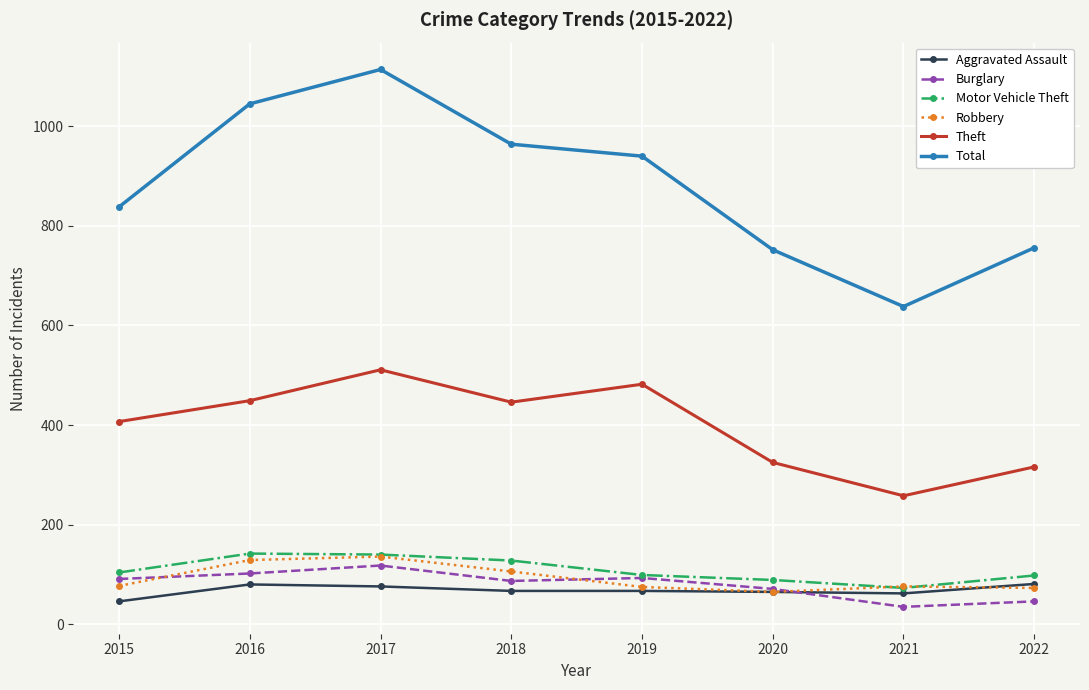

What is the average value of the Robbery series?

92